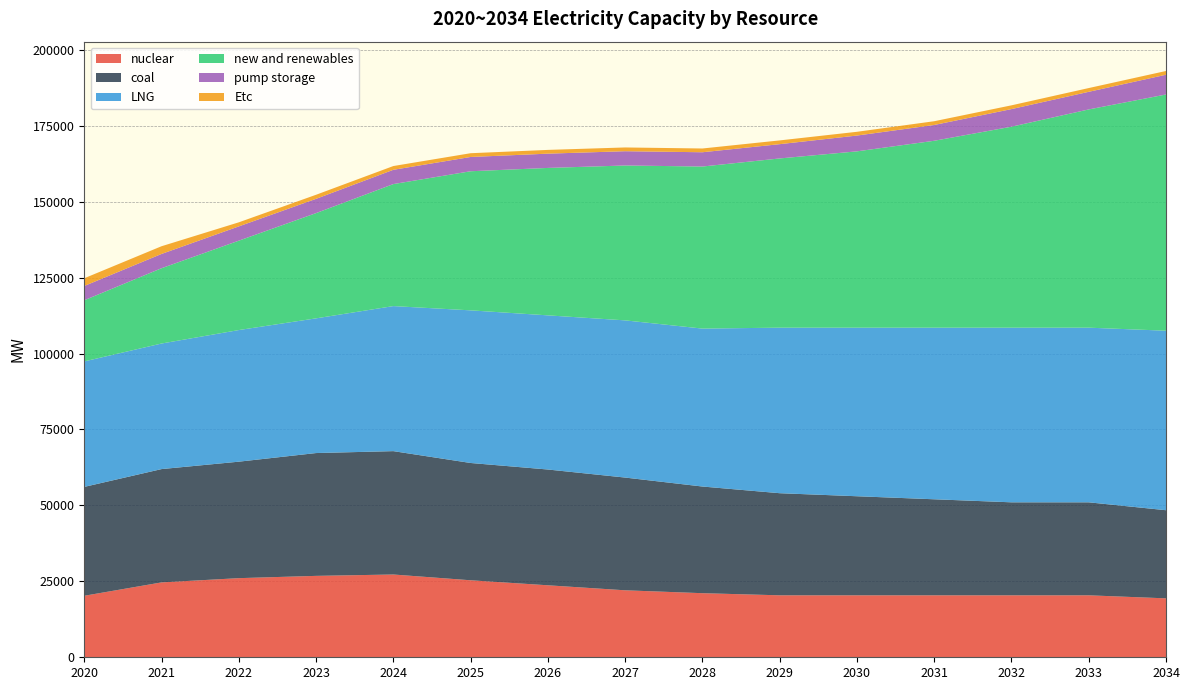

Reading right to left, list all the values displayed in this chart.

nuclear: 19400	20400	20400	20400	20400	20400	21100	22050	23700	25350	27250	26800	26050	24650	20250
coal: 29012	30612	30612	31612	32612	33612	35112	37112	38112	38612	40612	40432	38342	37302	35842
LNG: 59096	57496	57496	56496	55496	54496	51996	51748	50748	50248	47750	44344	43330	41340	41316
new and renewables: 77764	71844	66156	61525	58043	55708	53348	50988	48533	45791	40166	34646	29426	24786	20126
pump storage: 6500	5800	5800	5200	5200	4700	4700	4700	4700	4700	4700	4700	4700	4700	4700
Etc: 1237	1237	1237	1237	1237	1237	1237	1237	1237	1237	1237	1339	1339	2539	2539